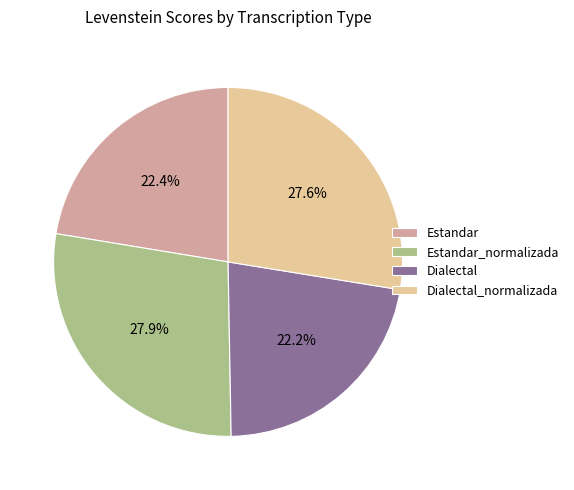

To the nearest percent, what is the average slice percentage?

25%